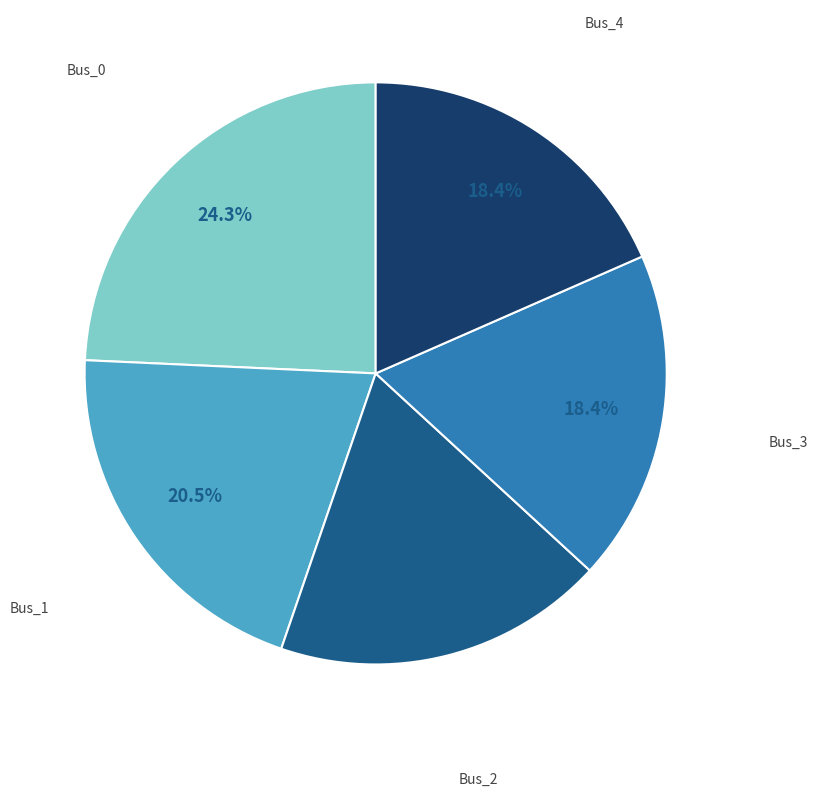

Does Bus_3 account for over 50% of the chart?

No